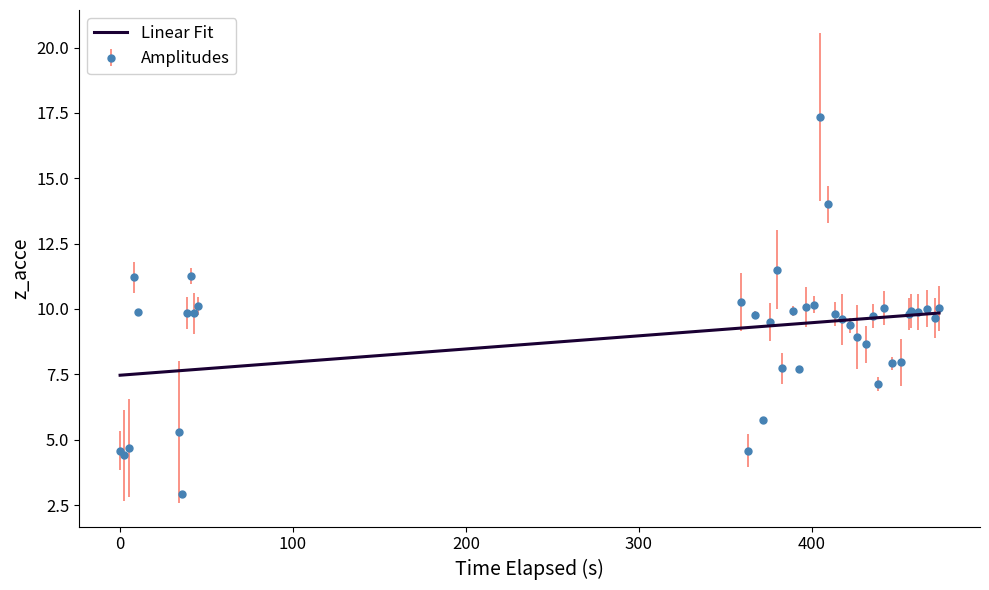

Which series has the widest spread of values?

Amplitudes